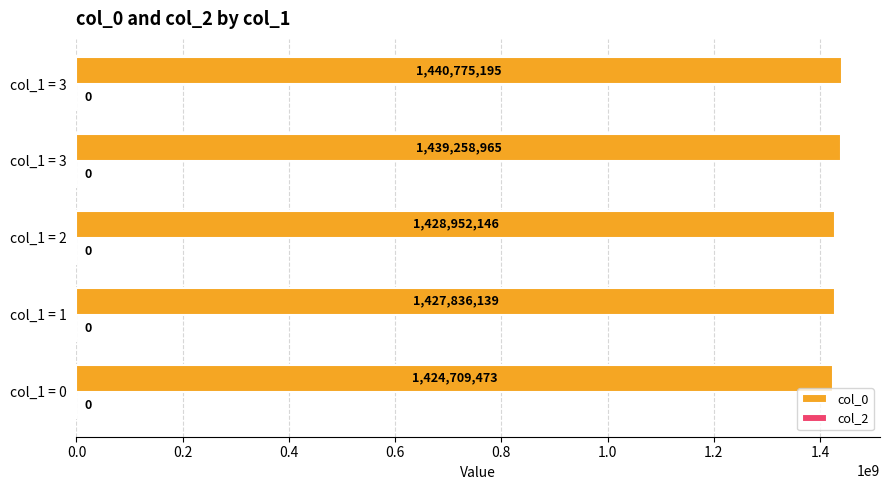

Are the bars horizontal?

Yes